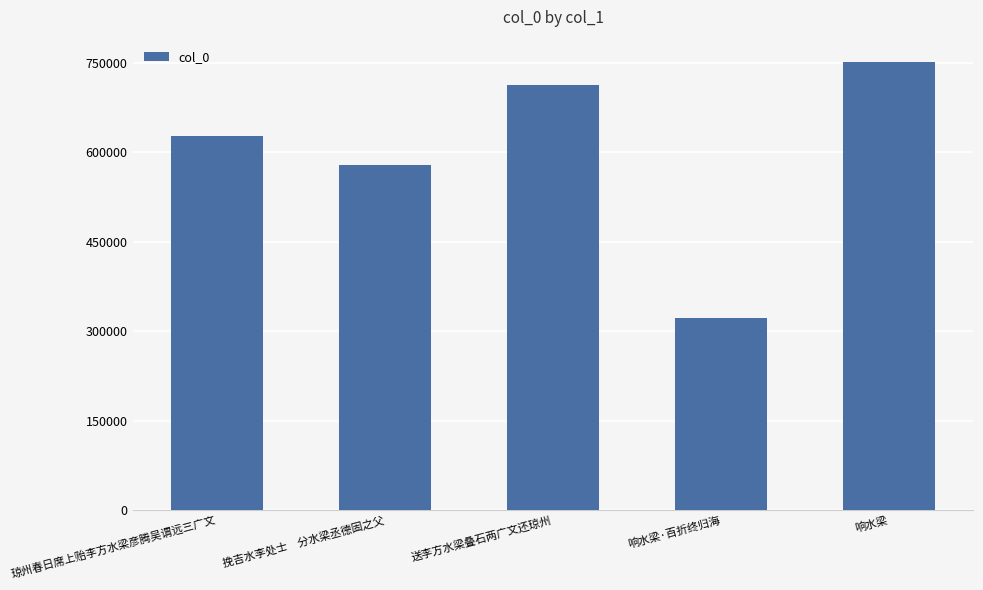

Reading left to right, list all the values displayed in this chart.

626828	577996	712761	322789	751073